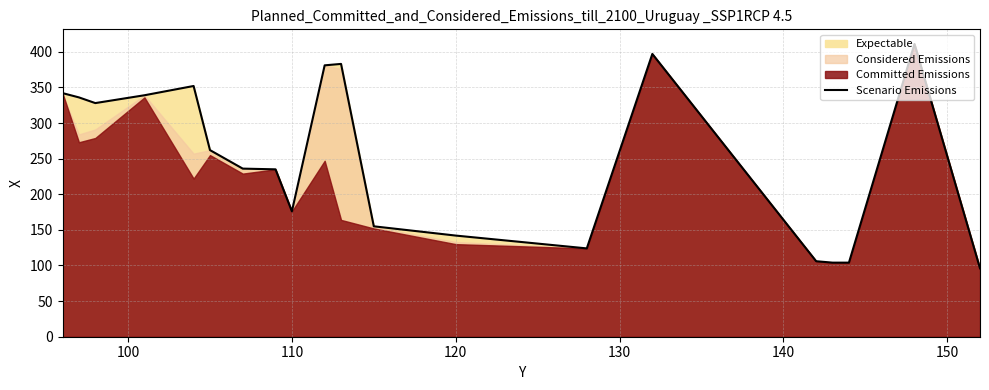

True or false: Scenario Emissions has a value of 142 at 120.

True